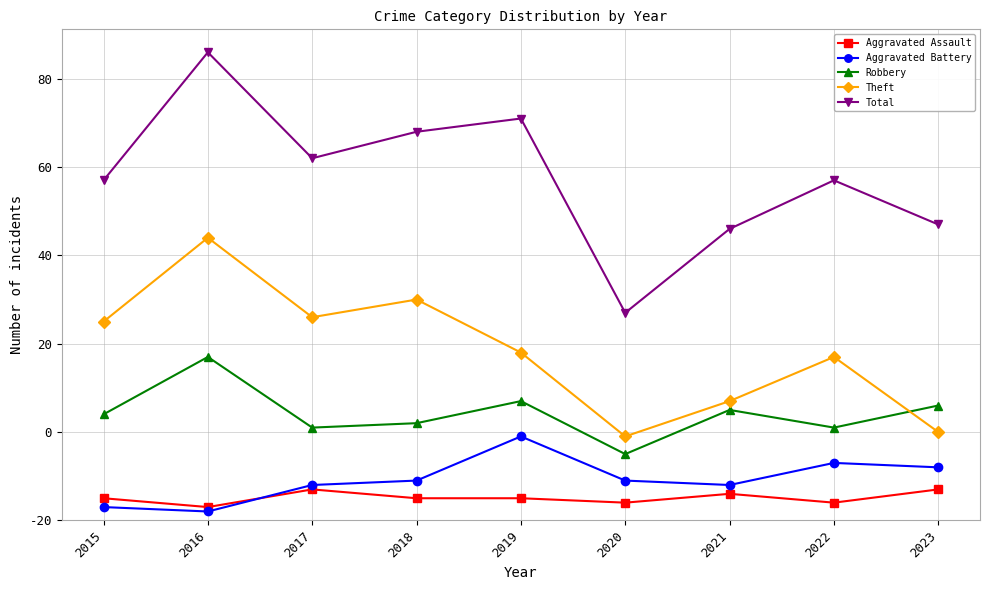

What are all the series names shown in the legend?

Aggravated Assault, Aggravated Battery, Robbery, Theft, Total